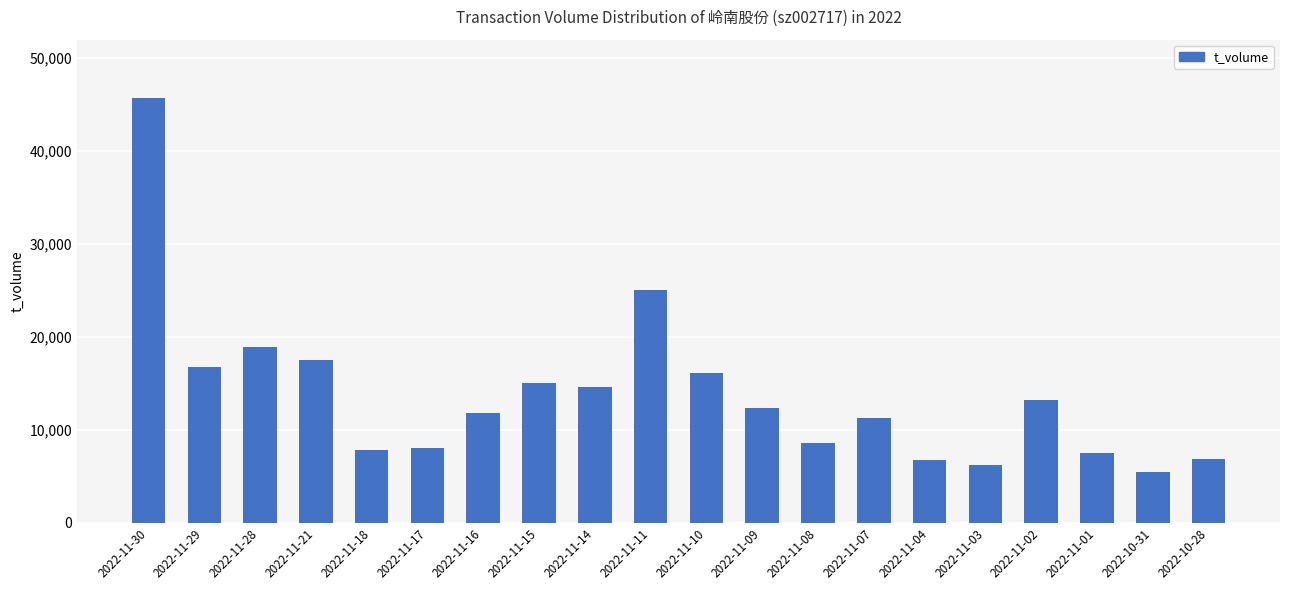

At which label is the value closest to 25551?

2022-11-11